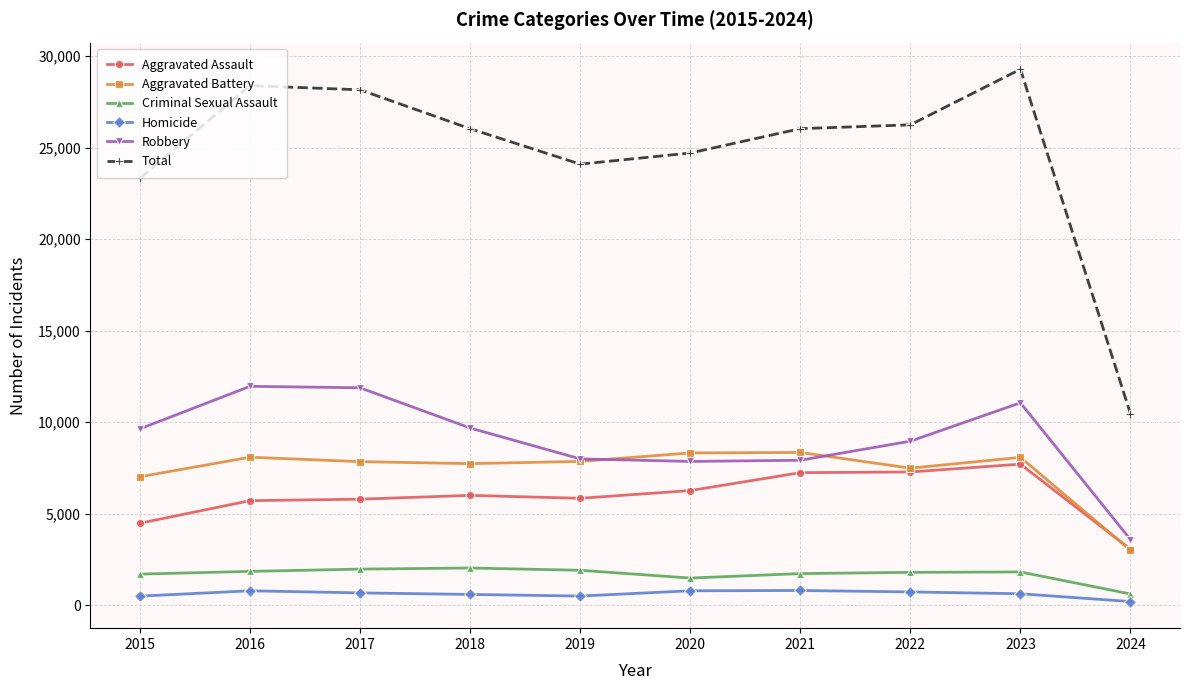

Where is Criminal Sexual Assault nearest to the value 1322?

2020